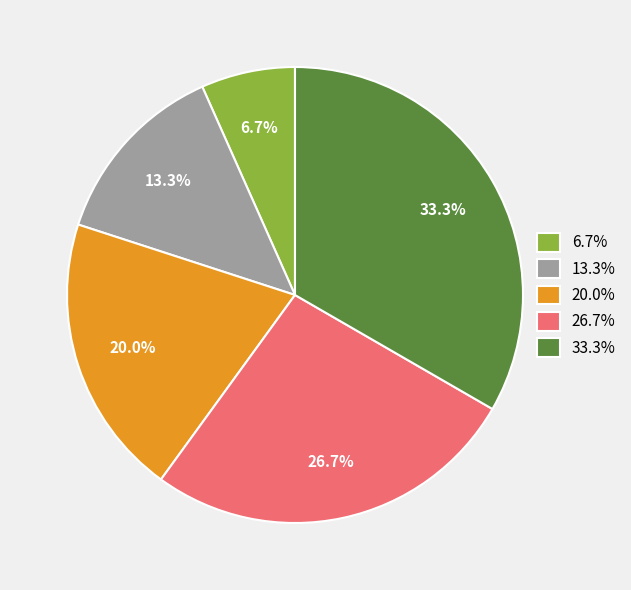

To the nearest percent, what is the difference between the largest and smallest slice percentages?

27%